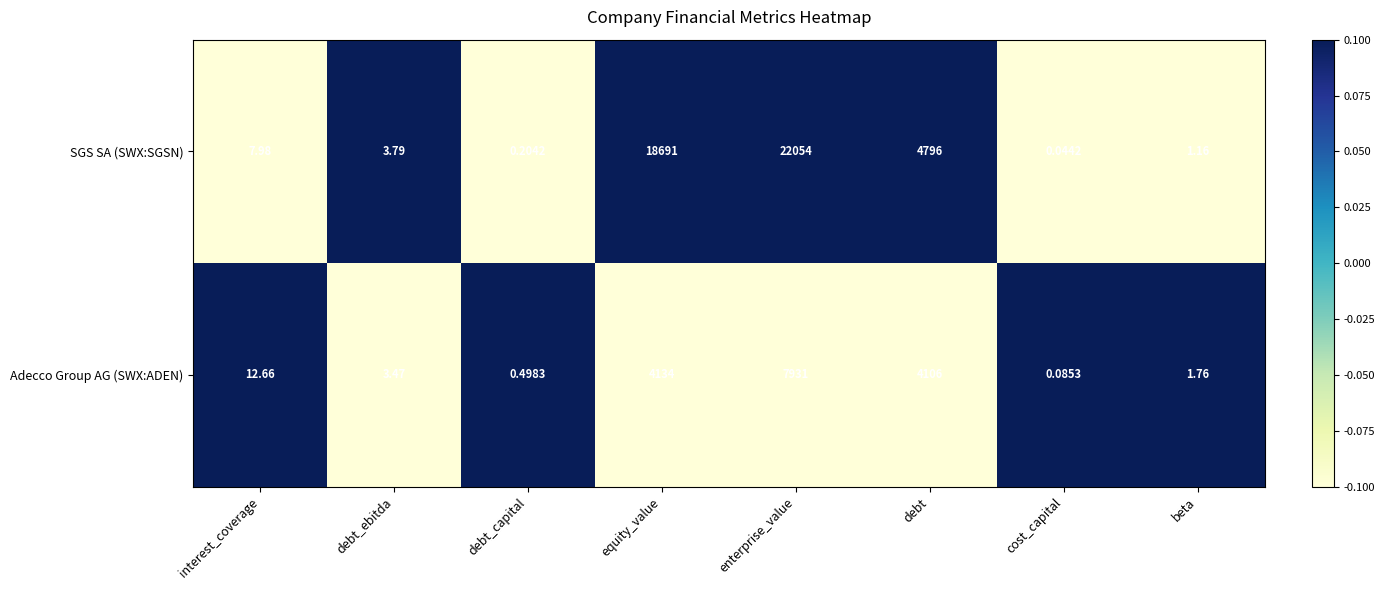

How many distinct data groups are displayed?

2